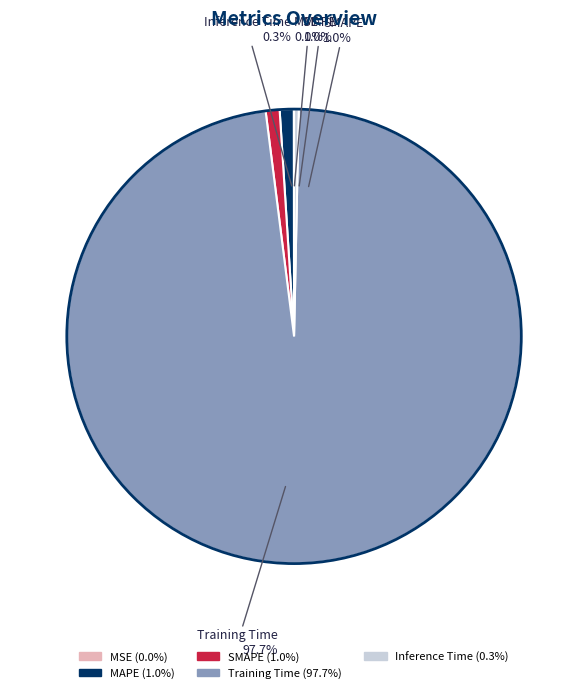

What portion of the pie excludes SMAPE?

99.0%